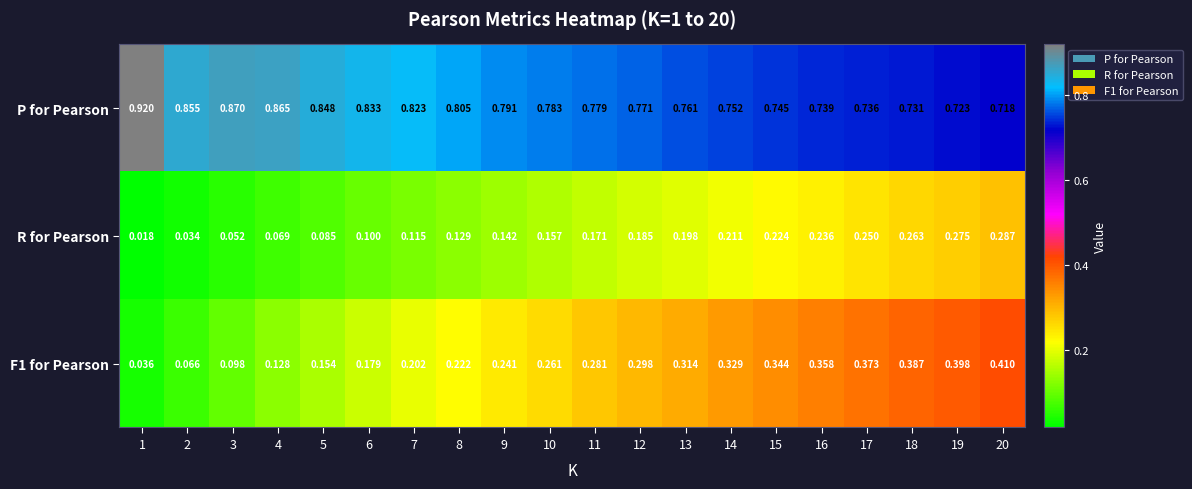

Is the value of F1 for Pearson at 3 greater than the value of R for Pearson at 6?

No